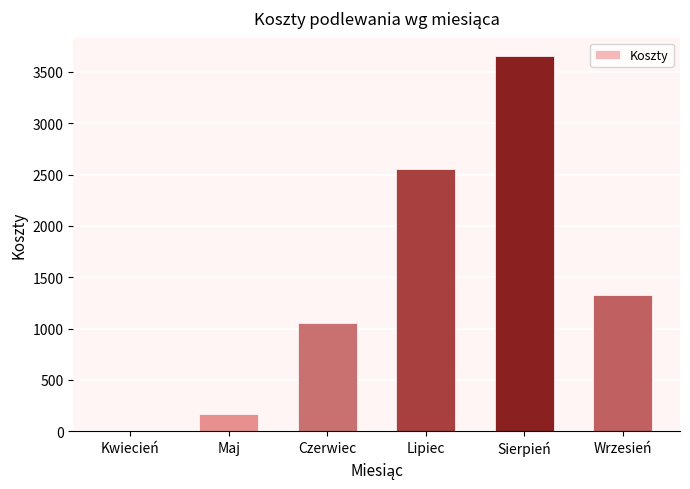

What is the ratio of the value at Sierpień to the value at Wrzesień?

2.8